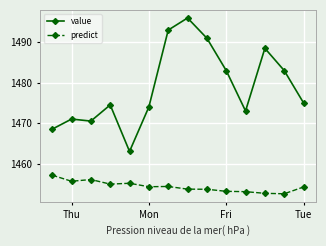

What is the maximum value for value?

1496.0